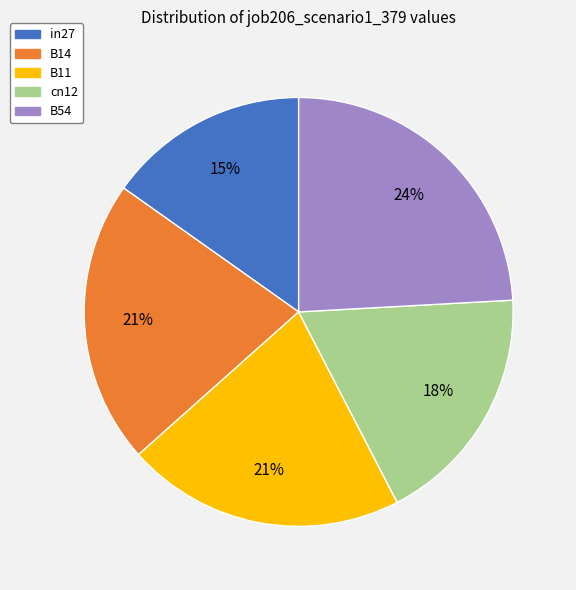

The cn12 slice represents 33% of the pie. True or false?

False